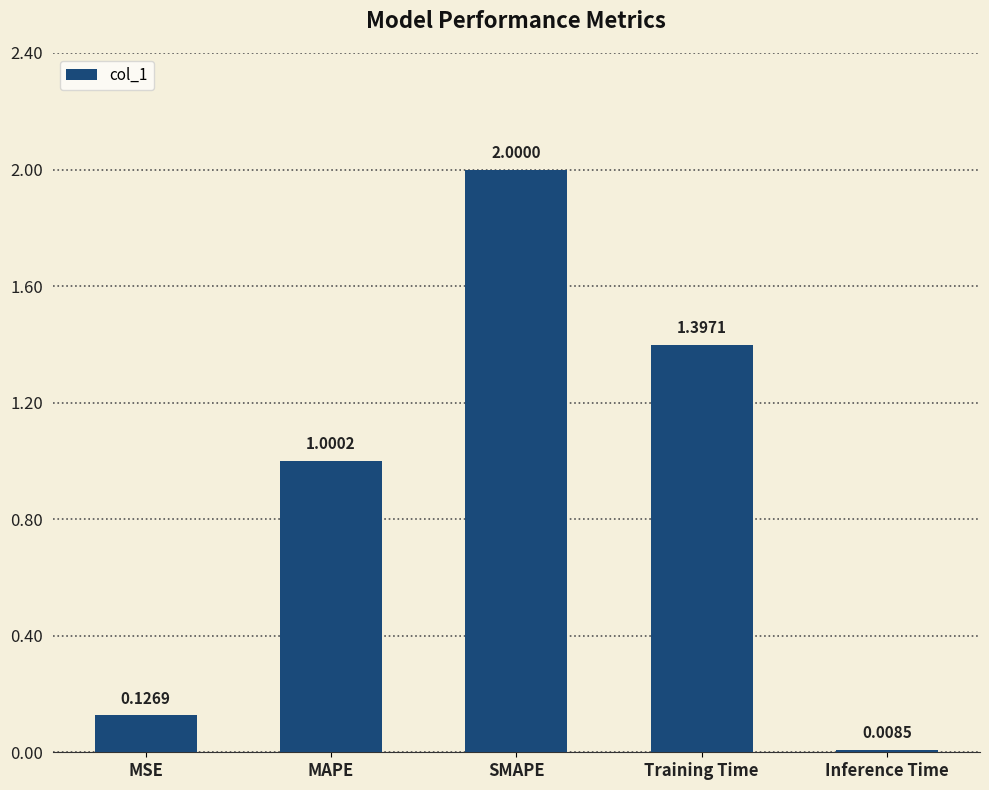

What is the change in value from SMAPE to Training Time?

-0.6